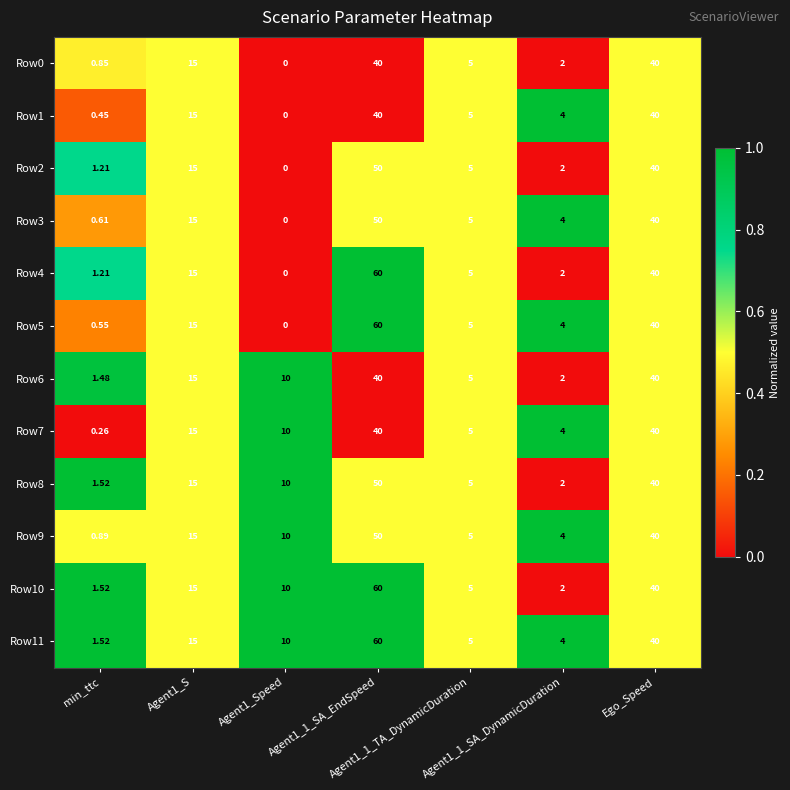

How many values in the Row0 series are below 5?

3